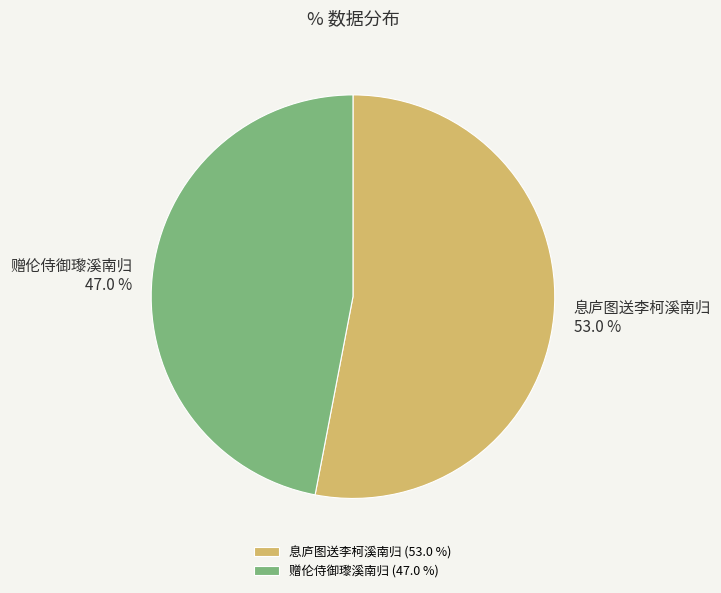

Between 赠伦侍御瓈溪南归 and 息庐图送李柯溪南归, which is larger?

息庐图送李柯溪南归